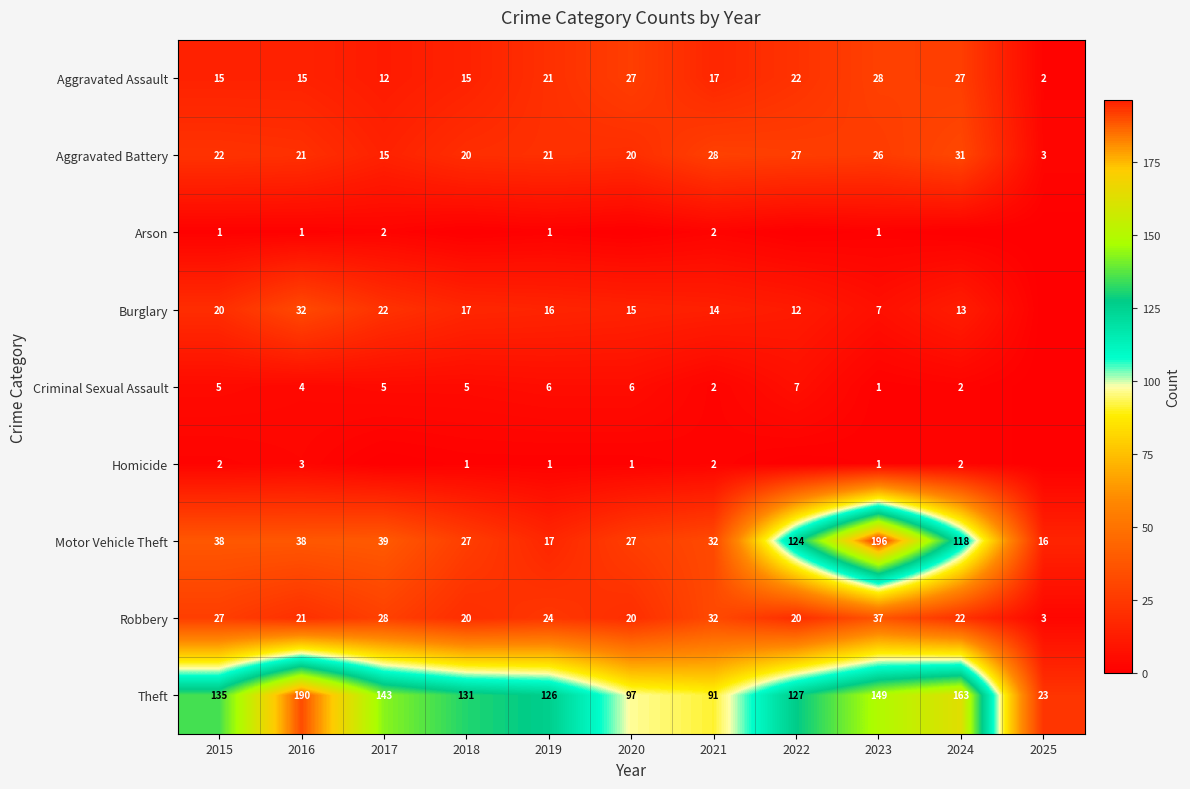

True or false: Aggravated Assault has a value of 6 at 2015.

False